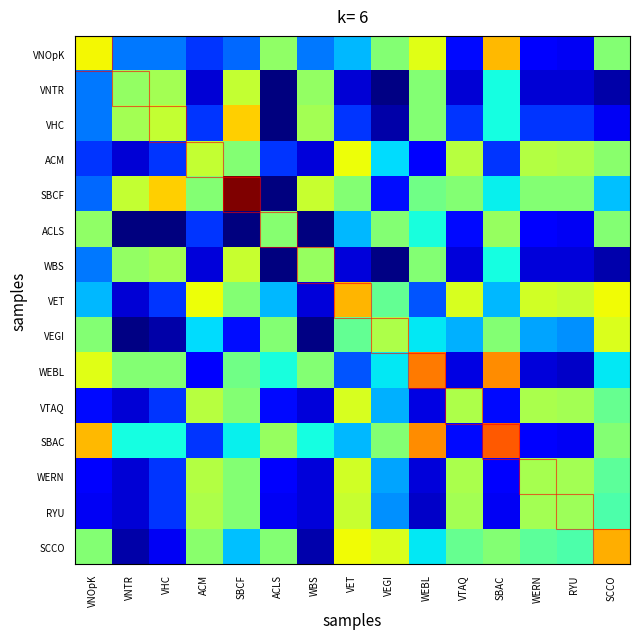

Reading left to right, transcribe all the data shown in this chart.

VNOpK: VNOpK=1.2	VNTR=0.5	VHC=0.5	ACM=0.4	SBCF=0.5	ACLS=1.0	WBS=0.5	VET=0.6	VEGI=1.0	WEBL=1.2	VTAQ=0.3	SBAC=1.4	WERN=0.3	RYU=0.2	SCCO=1.0
VNTR: VNOpK=0.5	VNTR=1.0	VHC=1.1	ACM=0.2	SBCF=1.1	ACLS=0.1	WBS=1.0	VET=0.2	VEGI=0.1	WEBL=1.0	VTAQ=0.2	SBAC=0.8	WERN=0.2	RYU=0.2	SCCO=0.1
VHC: VNOpK=0.5	VNTR=1.1	VHC=1.1	ACM=0.4	SBCF=1.3	ACLS=0.1	WBS=1.1	VET=0.4	VEGI=0.1	WEBL=1.0	VTAQ=0.4	SBAC=0.8	WERN=0.4	RYU=0.4	SCCO=0.2
ACM: VNOpK=0.4	VNTR=0.2	VHC=0.4	ACM=1.1	SBCF=1.0	ACLS=0.4	WBS=0.2	VET=1.2	VEGI=0.7	WEBL=0.3	VTAQ=1.1	SBAC=0.4	WERN=1.1	RYU=1.1	SCCO=1.0
SBCF: VNOpK=0.5	VNTR=1.1	VHC=1.3	ACM=1.0	SBCF=1.9	ACLS=0.0	WBS=1.1	VET=1.0	VEGI=0.3	WEBL=1.0	VTAQ=1.0	SBAC=0.7	WERN=1.0	RYU=1.0	SCCO=0.6
ACLS: VNOpK=1.0	VNTR=0.1	VHC=0.1	ACM=0.4	SBCF=0.0	ACLS=1.0	WBS=0.1	VET=0.6	VEGI=1.0	WEBL=0.8	VTAQ=0.3	SBAC=1.0	WERN=0.3	RYU=0.2	SCCO=1.0
WBS: VNOpK=0.5	VNTR=1.0	VHC=1.1	ACM=0.2	SBCF=1.1	ACLS=0.1	WBS=1.0	VET=0.2	VEGI=0.1	WEBL=1.0	VTAQ=0.2	SBAC=0.8	WERN=0.2	RYU=0.2	SCCO=0.1
VET: VNOpK=0.6	VNTR=0.2	VHC=0.4	ACM=1.2	SBCF=1.0	ACLS=0.6	WBS=0.2	VET=1.4	VEGI=0.9	WEBL=0.4	VTAQ=1.2	SBAC=0.6	WERN=1.2	RYU=1.1	SCCO=1.2
VEGI: VNOpK=1.0	VNTR=0.1	VHC=0.1	ACM=0.7	SBCF=0.3	ACLS=1.0	WBS=0.1	VET=0.9	VEGI=1.1	WEBL=0.7	VTAQ=0.6	SBAC=1.0	WERN=0.6	RYU=0.5	SCCO=1.2
WEBL: VNOpK=1.2	VNTR=1.0	VHC=1.0	ACM=0.3	SBCF=1.0	ACLS=0.8	WBS=1.0	VET=0.4	VEGI=0.7	WEBL=1.5	VTAQ=0.2	SBAC=1.5	WERN=0.2	RYU=0.2	SCCO=0.7
VTAQ: VNOpK=0.3	VNTR=0.2	VHC=0.4	ACM=1.1	SBCF=1.0	ACLS=0.3	WBS=0.2	VET=1.2	VEGI=0.6	WEBL=0.2	VTAQ=1.1	SBAC=0.3	WERN=1.1	RYU=1.1	SCCO=0.9
SBAC: VNOpK=1.4	VNTR=0.8	VHC=0.8	ACM=0.4	SBCF=0.7	ACLS=1.0	WBS=0.8	VET=0.6	VEGI=1.0	WEBL=1.5	VTAQ=0.3	SBAC=1.6	WERN=0.3	RYU=0.2	SCCO=1.0
WERN: VNOpK=0.3	VNTR=0.2	VHC=0.4	ACM=1.1	SBCF=1.0	ACLS=0.3	WBS=0.2	VET=1.2	VEGI=0.6	WEBL=0.2	VTAQ=1.1	SBAC=0.3	WERN=1.1	RYU=1.1	SCCO=0.9
RYU: VNOpK=0.2	VNTR=0.2	VHC=0.4	ACM=1.1	SBCF=1.0	ACLS=0.2	WBS=0.2	VET=1.1	VEGI=0.5	WEBL=0.2	VTAQ=1.1	SBAC=0.2	WERN=1.1	RYU=1.1	SCCO=0.9
SCCO: VNOpK=1.0	VNTR=0.1	VHC=0.2	ACM=1.0	SBCF=0.6	ACLS=1.0	WBS=0.1	VET=1.2	VEGI=1.2	WEBL=0.7	VTAQ=0.9	SBAC=1.0	WERN=0.9	RYU=0.9	SCCO=1.4